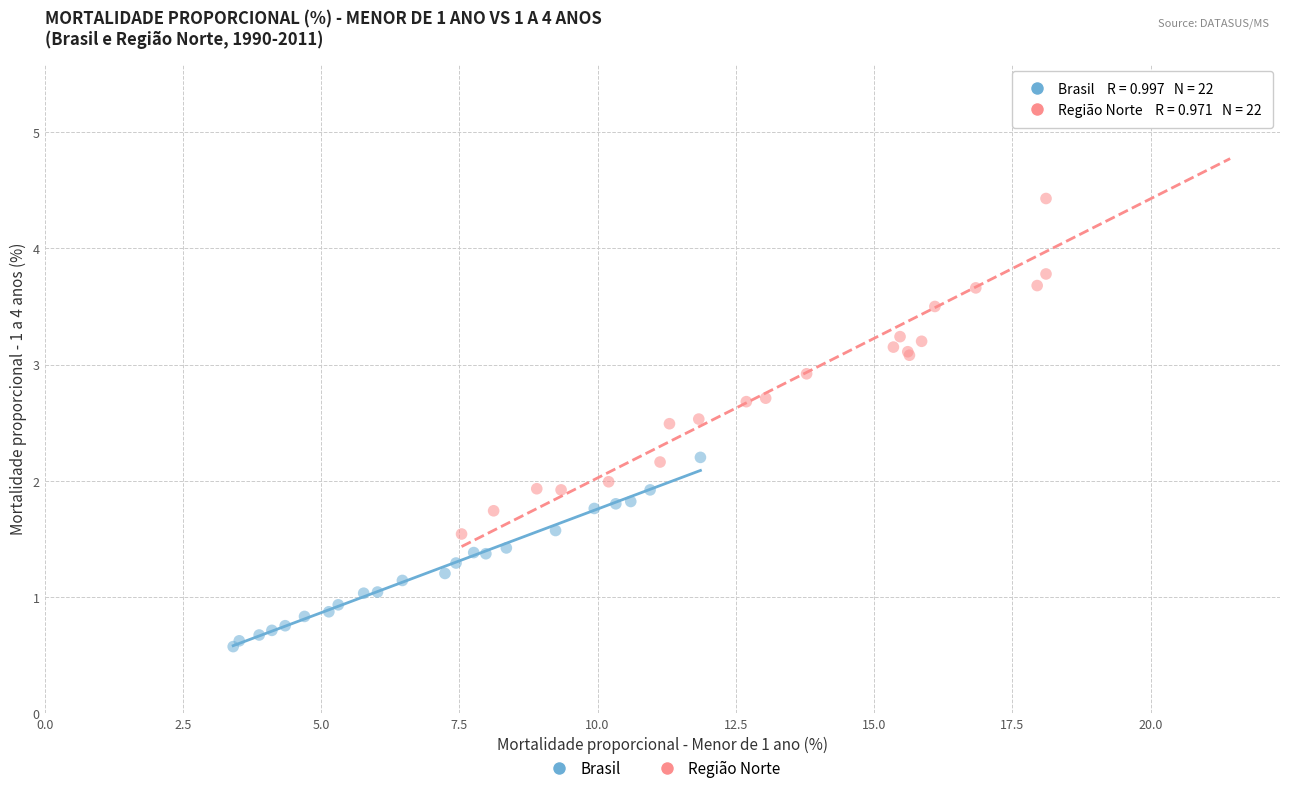

Which series reaches the maximum Y coordinate?

Região Norte